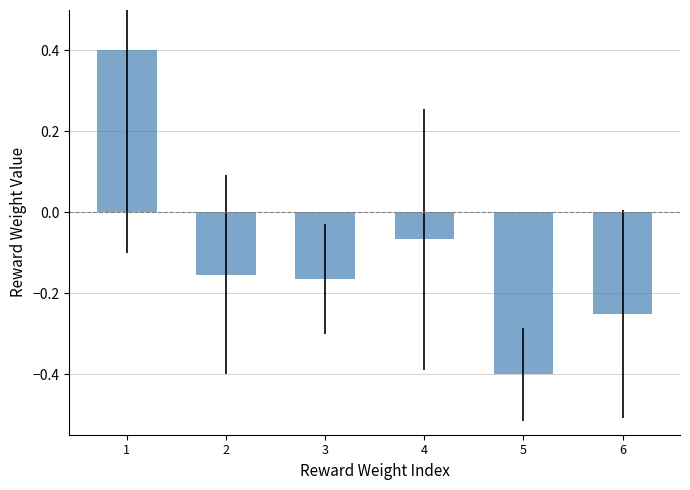

The chart shows a value of 0.7 at 1. True or false?

False